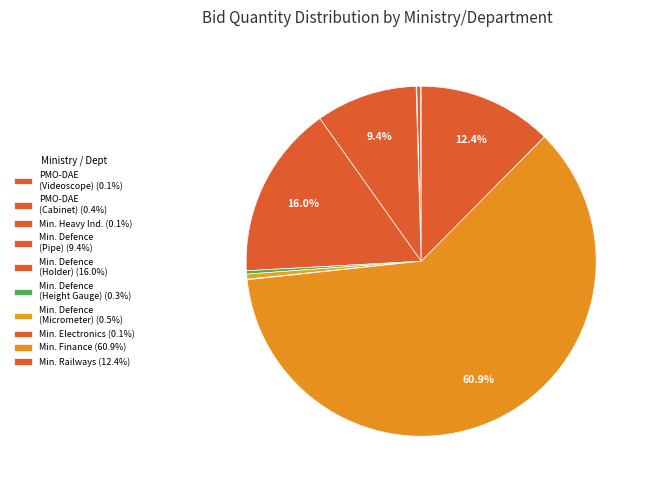

To the nearest percent, what is the difference between the largest and smallest slice percentages?

61%